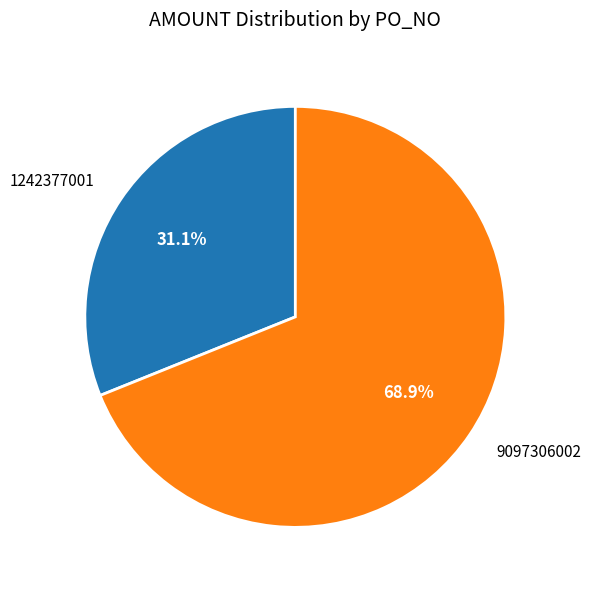

Does any single category account for the majority?

Yes